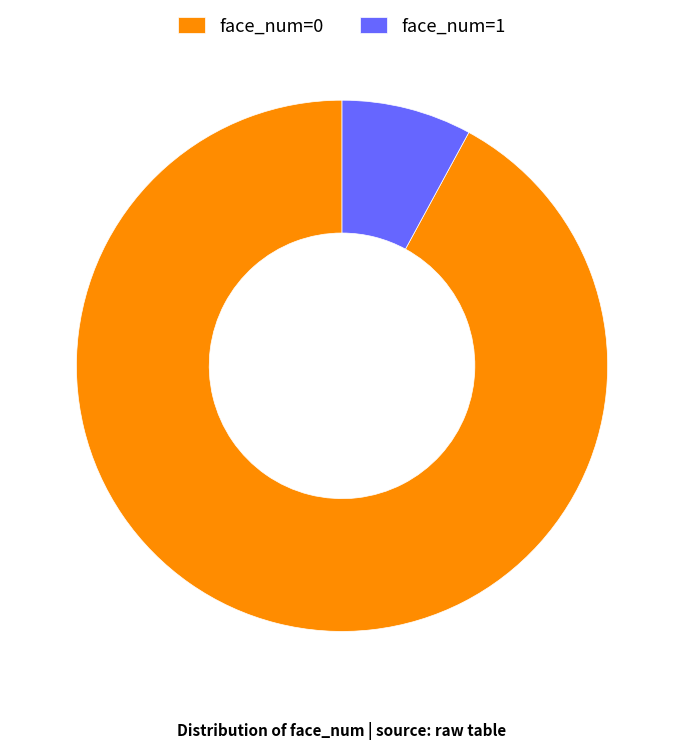

Between face_num=1 and face_num=0, which is larger?

face_num=0